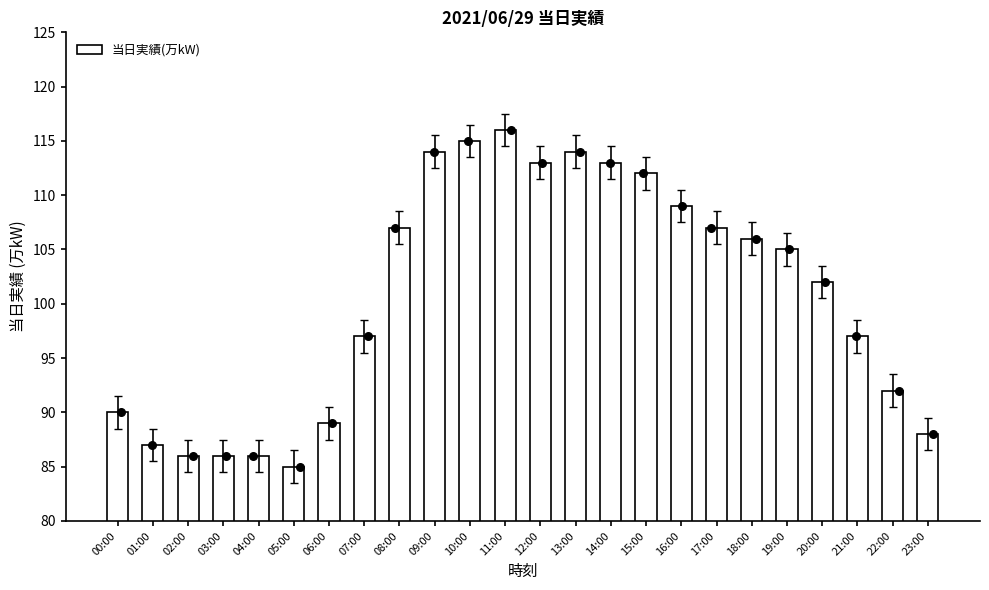

Approximately how many times larger is the value at 20:00 compared to 01:00?

1.2